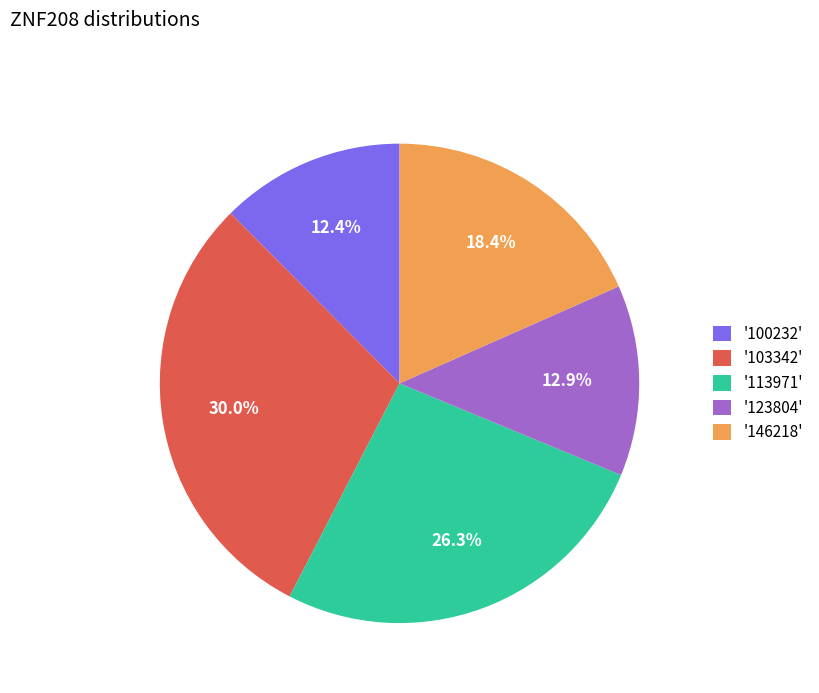

Count the number of slices in the pie.

5